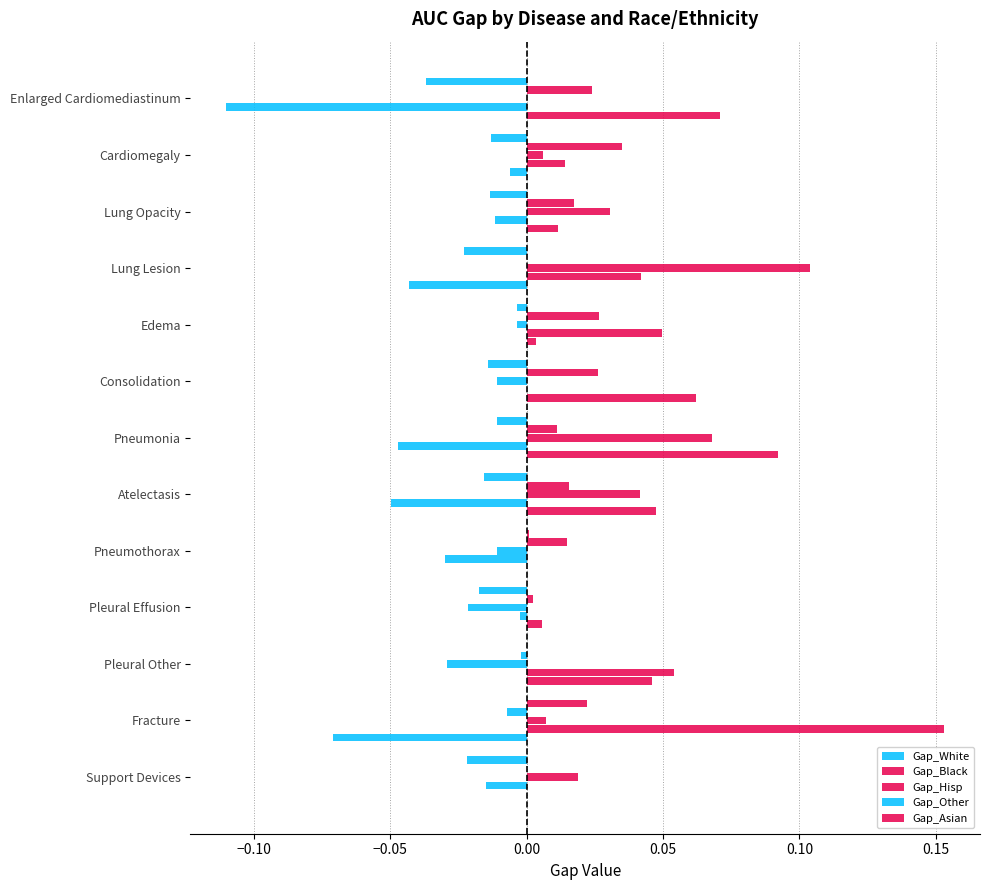

How many categories are shown in the chart?

13